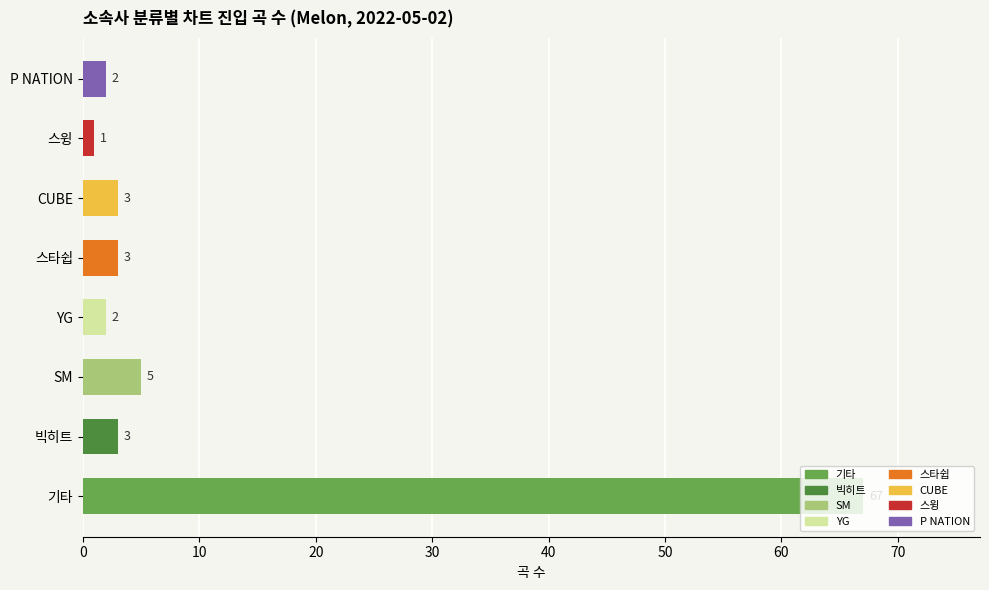

What is the change in value from 빅히트 to SM?

+2